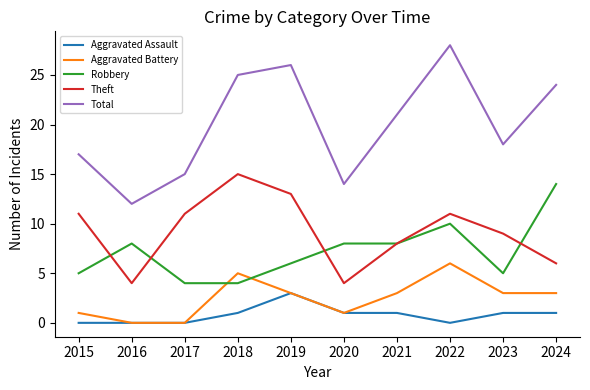

What is the difference between the maximum and minimum values in the Total series?

16